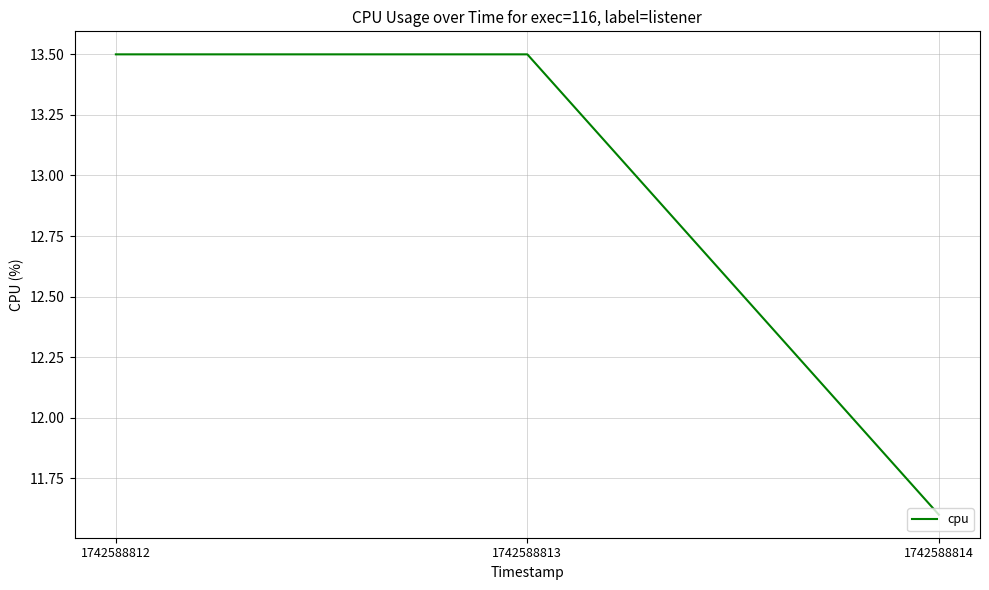

At which category does the chart reach its minimum across all series?

1742588814